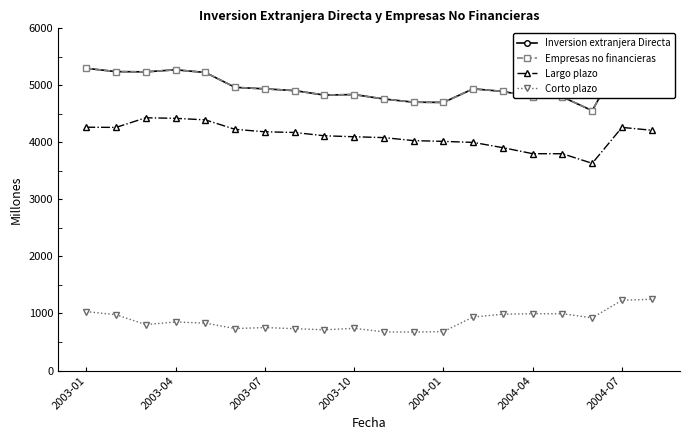

True or false: Empresas no financieras and Largo plazo cross at least once.

False